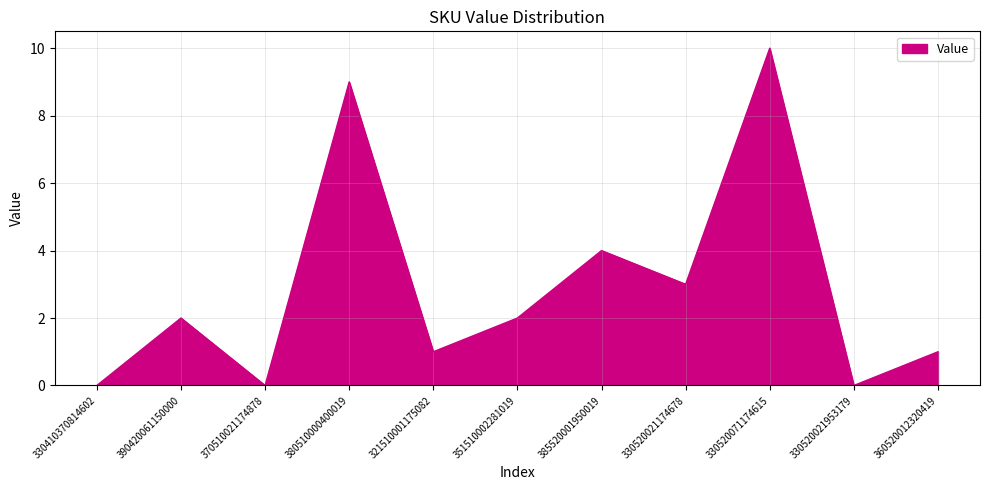

What is the maximum value shown in the chart?

10